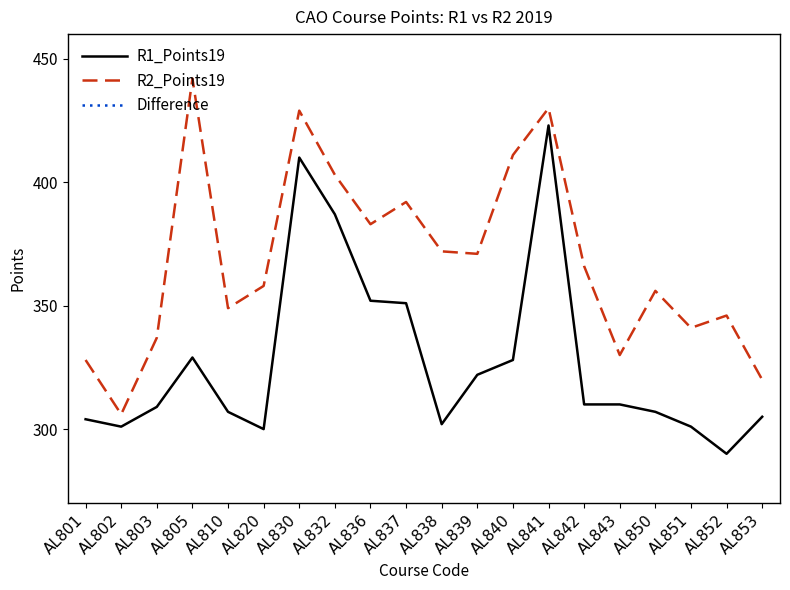

What value does the R2_Points19 series have at AL805, to the nearest 5?

440